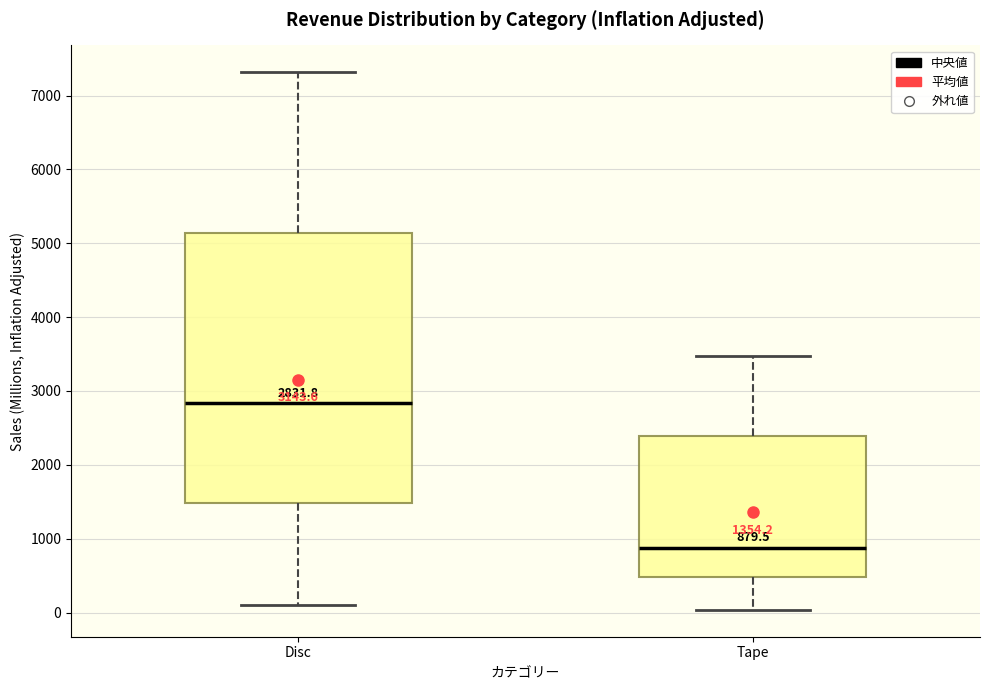

Which box has the lowest median line?

Tape